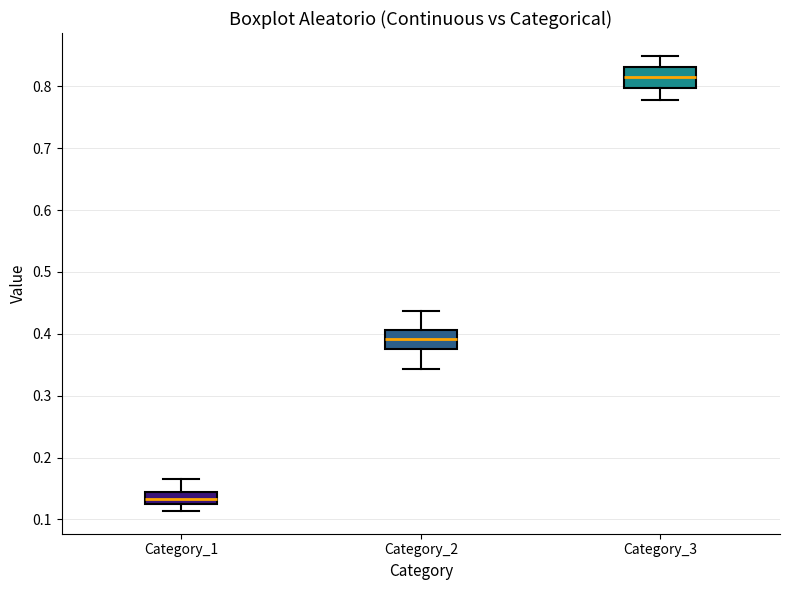

Reading left to right, read every box against the y-axis: the position of its median line, the range the box covers, and the ends of its whiskers. The values are not printed on the chart, so give them approximately, as read against the axis.

Category_1: median 0.13 (inside the box), box 0.13 to 0.14, whiskers 0.11 to 0.17
Category_2: median 0.39, box 0.38 to 0.41, whiskers 0.34 to 0.44
Category_3: median 0.82, box 0.80 to 0.83, whiskers 0.78 to 0.85